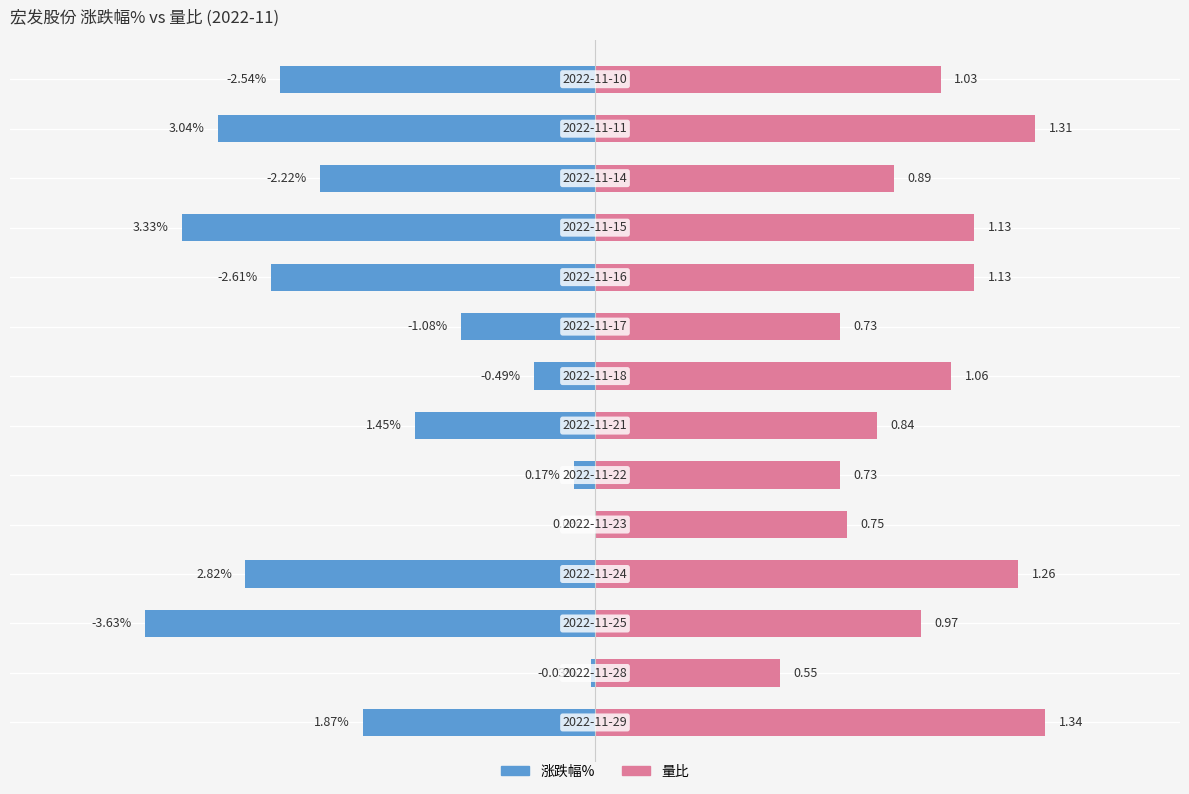

How many series are shown in this chart?

2